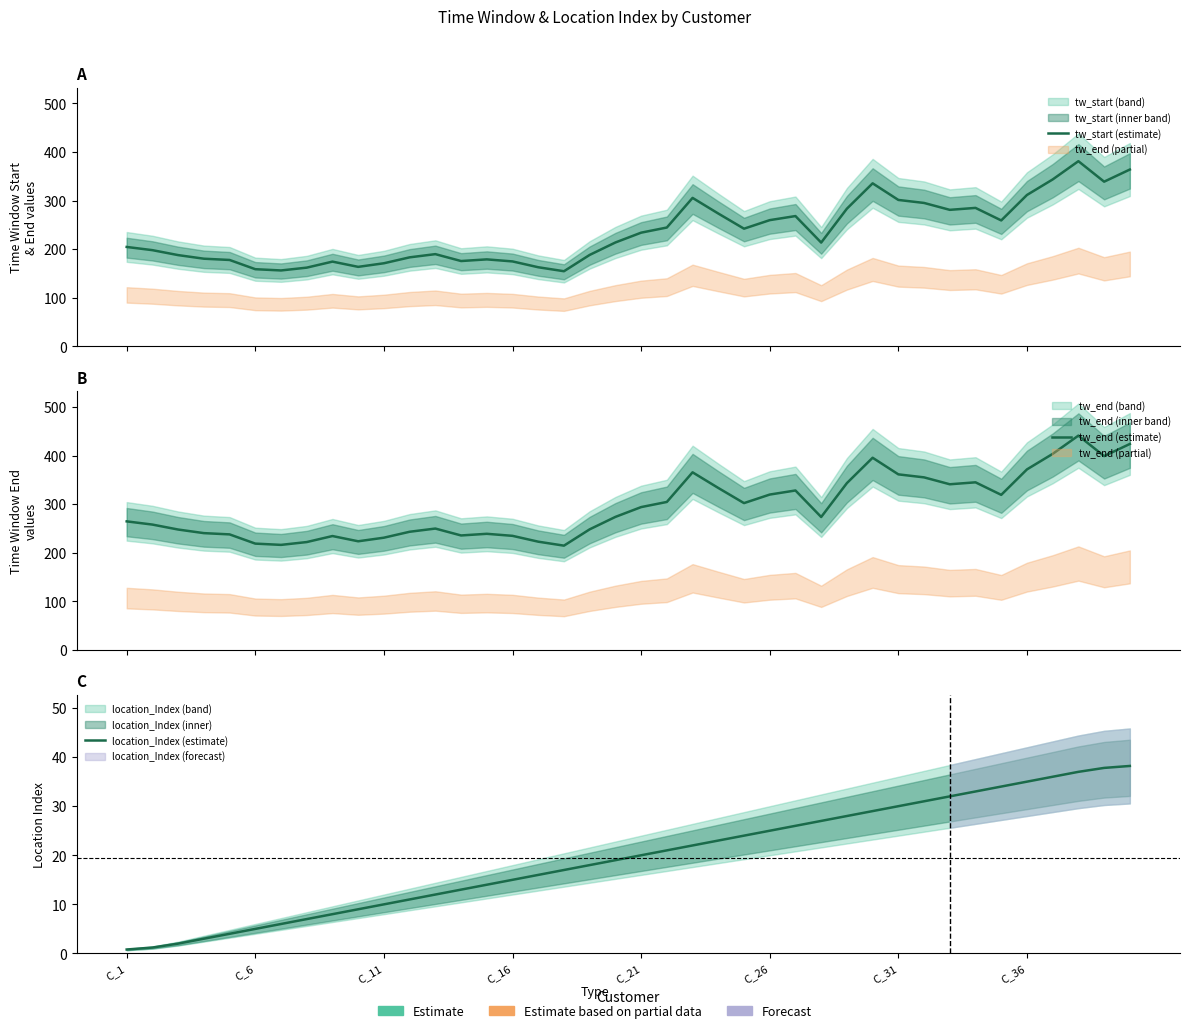

What is the sum of the tw_end (estimate) values at 31 and 28?

698.6